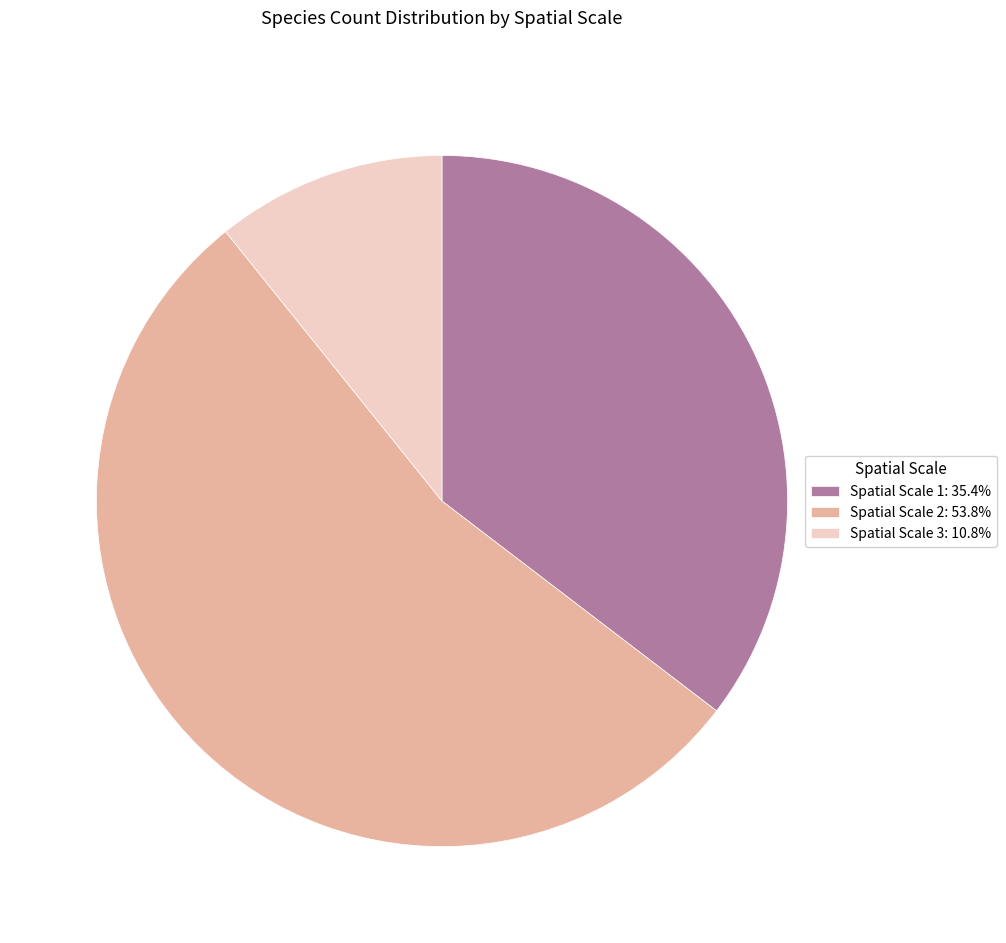

Approximately how many times larger is the value at Spatial Scale 3: 10.8% compared to Spatial Scale 1: 35.4%?

0.3